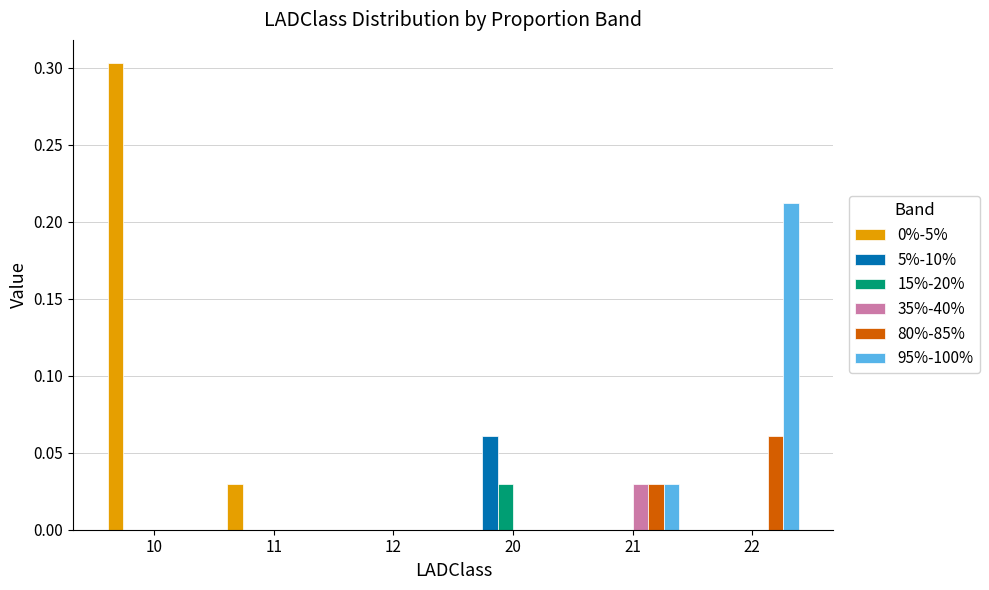

Which category has the highest value in the 80%-85% series?

22